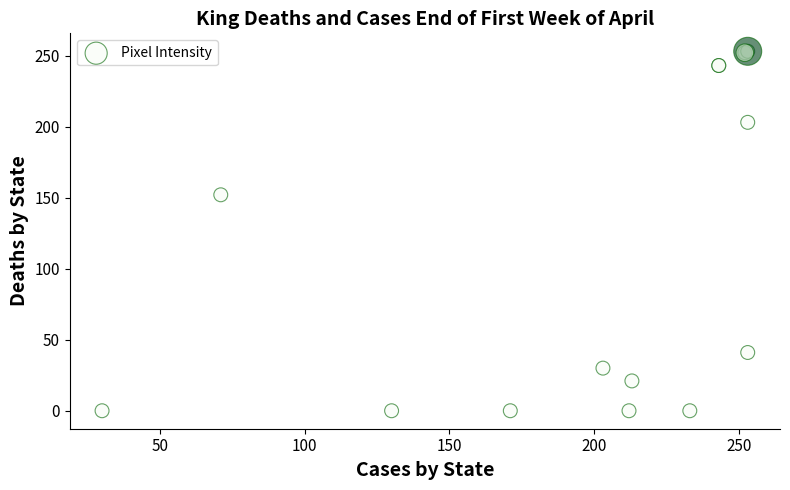

What Y value in the scatter plot is closest to 126?

152